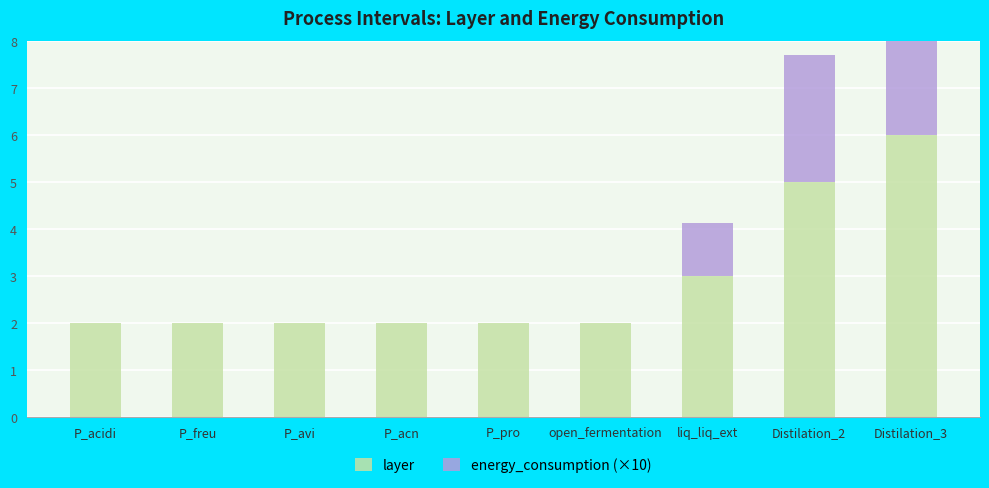

Reading left to right, list all the values displayed in this chart.

layer: P_acidi=2.0	P_freu=2.0	P_avi=2.0	P_acn=2.0	P_pro=2.0	open_fermentation=2.0	liq_liq_ext=3.0	Distilation_2=5.0	Distilation_3=6.0
energy_consumption (×10): P_acidi=0.0	P_freu=0.0	P_avi=0.0	P_acn=0.0	P_pro=0.0	open_fermentation=0.0	liq_liq_ext=1.1	Distilation_2=2.7	Distilation_3=7.7